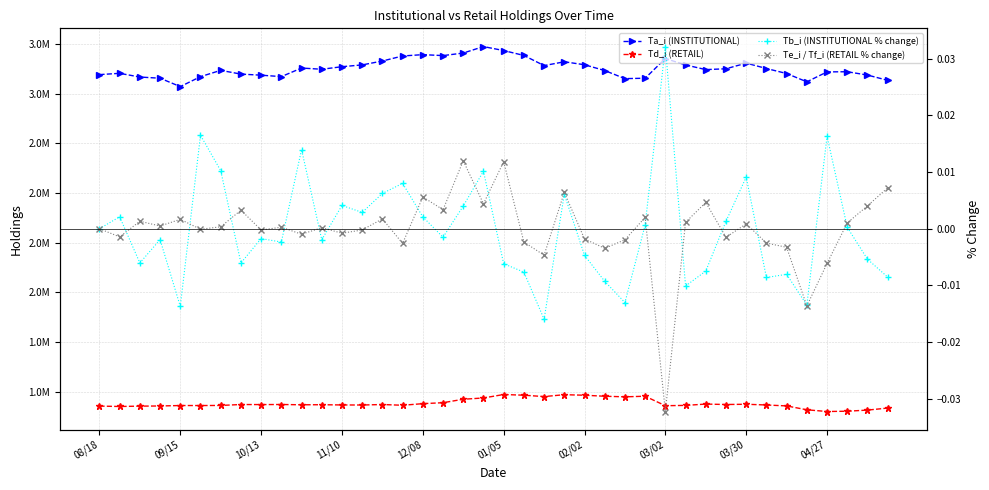

Is it true that Ta_i (INSTITUTIONAL) equals 990383.2 at 23?

False